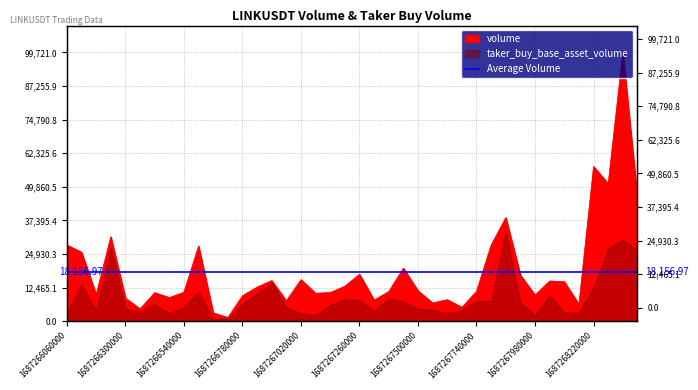

How many data points are less than 11297?

20